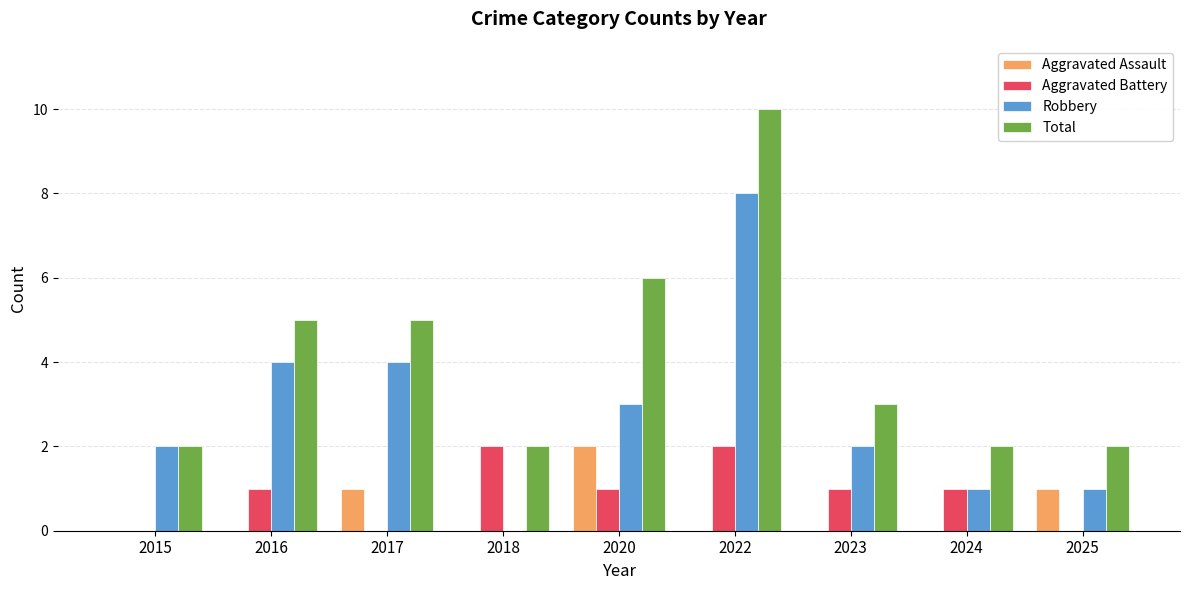

How many distinct data groups are displayed?

4